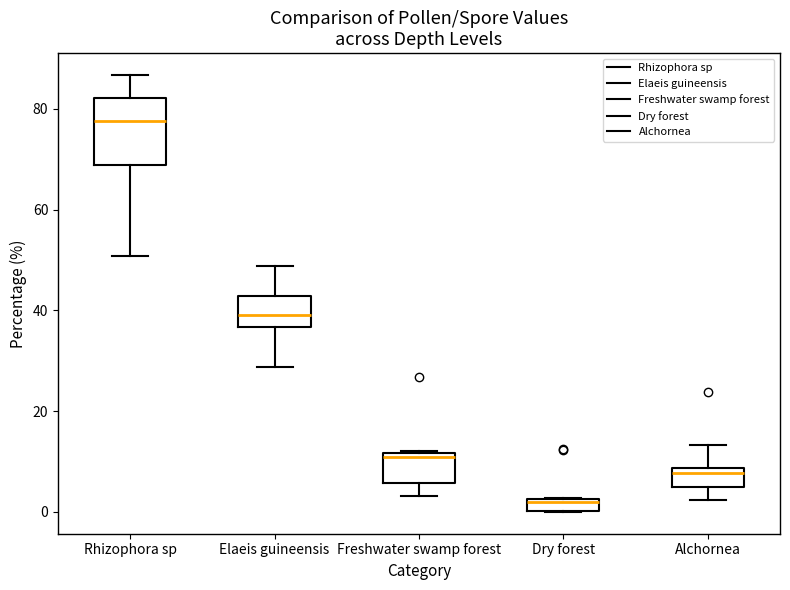

Which box has the lowest median line?

Dry forest